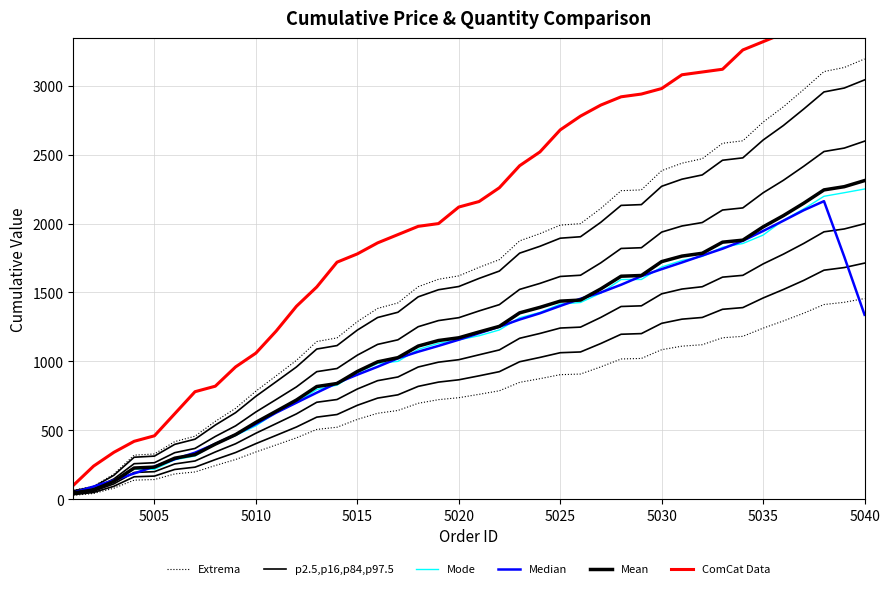

Which series has the largest range (max minus min)?

ComCat Data